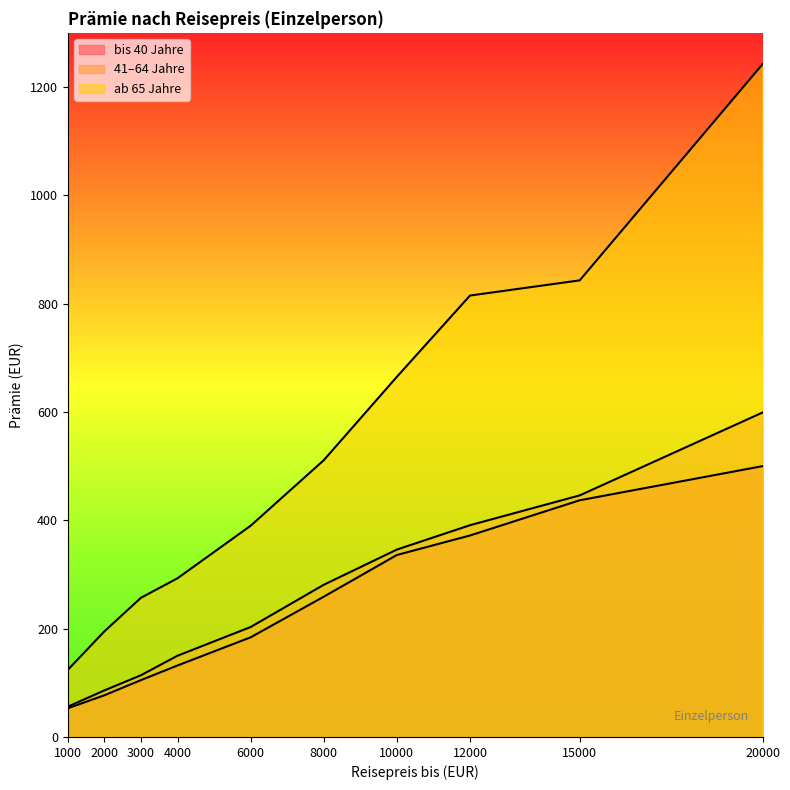

Is the value of 41–64 Jahre at 20000 greater than the value of bis 40 Jahre at 20000?

Yes